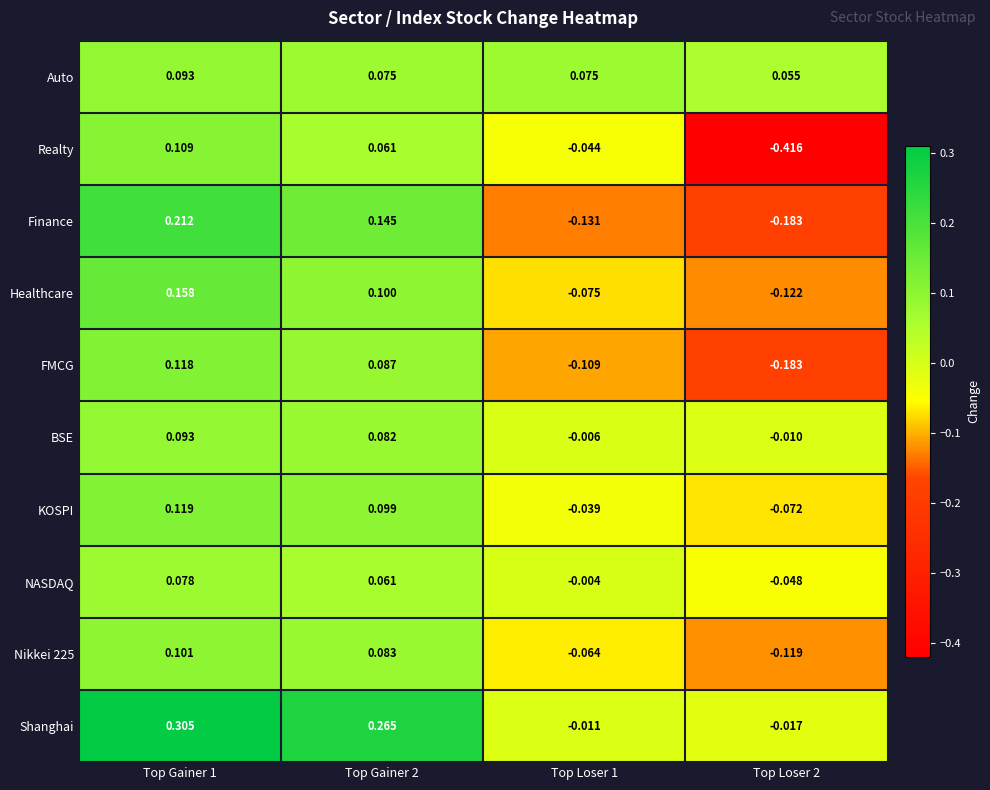

Is the value of KOSPI at Top Loser 1 greater than the value of Realty at Top Loser 2?

Yes